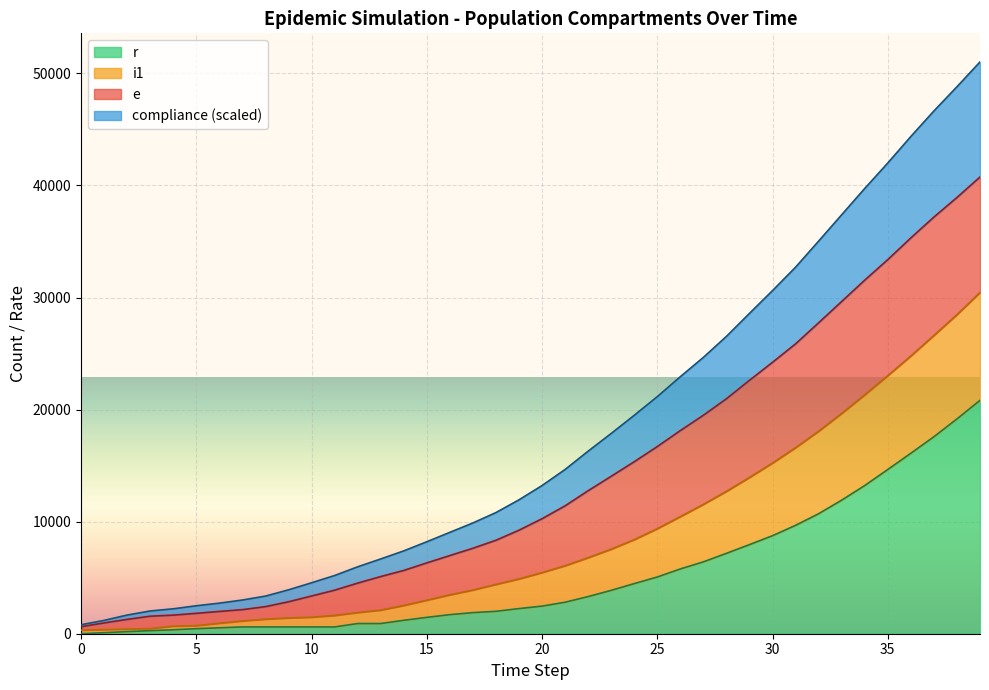

Between 32 and 30, which is larger?

32